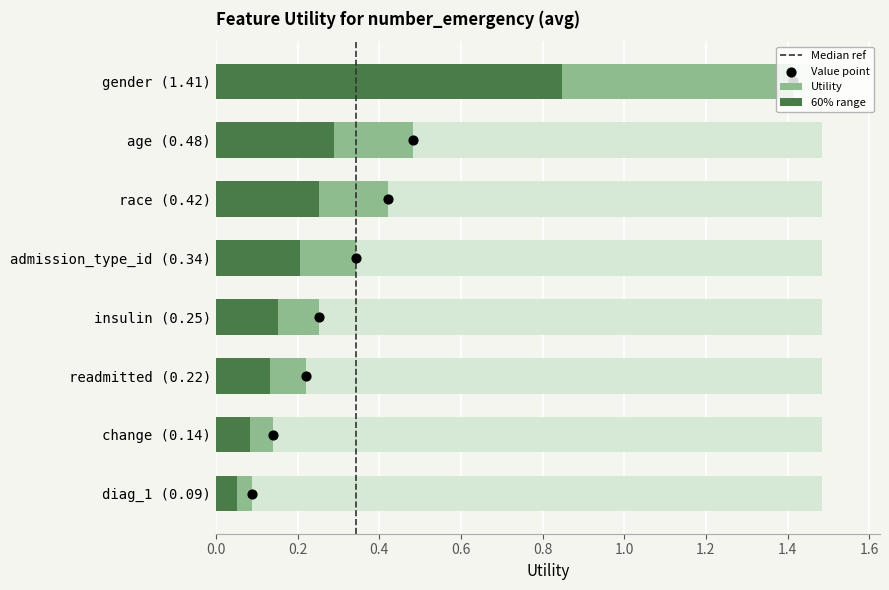

Which has a higher value, age (0.48) or readmitted (0.22)?

age (0.48)